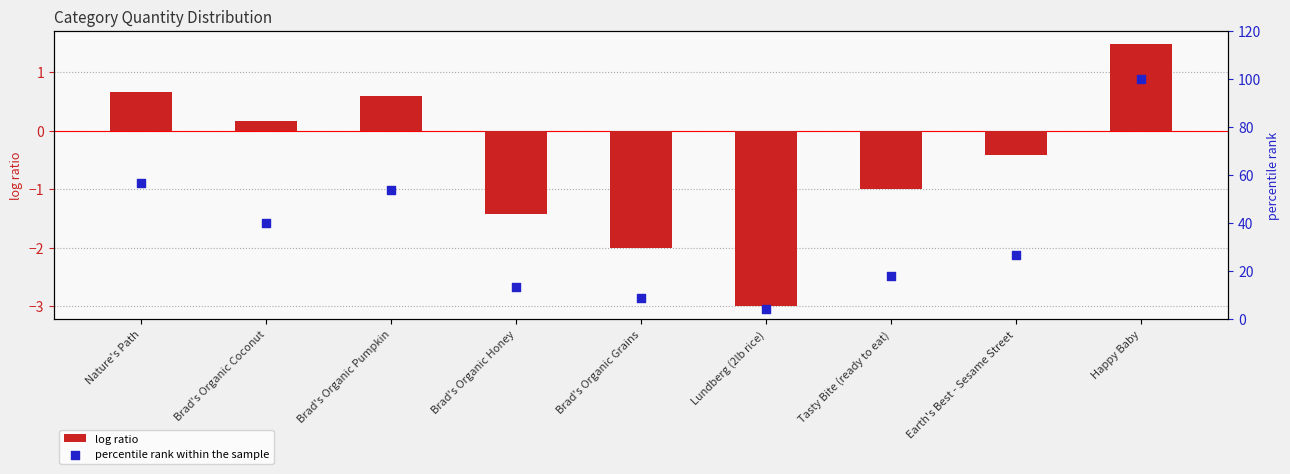

Which series reaches the maximum Y coordinate?

percentile rank within the sample